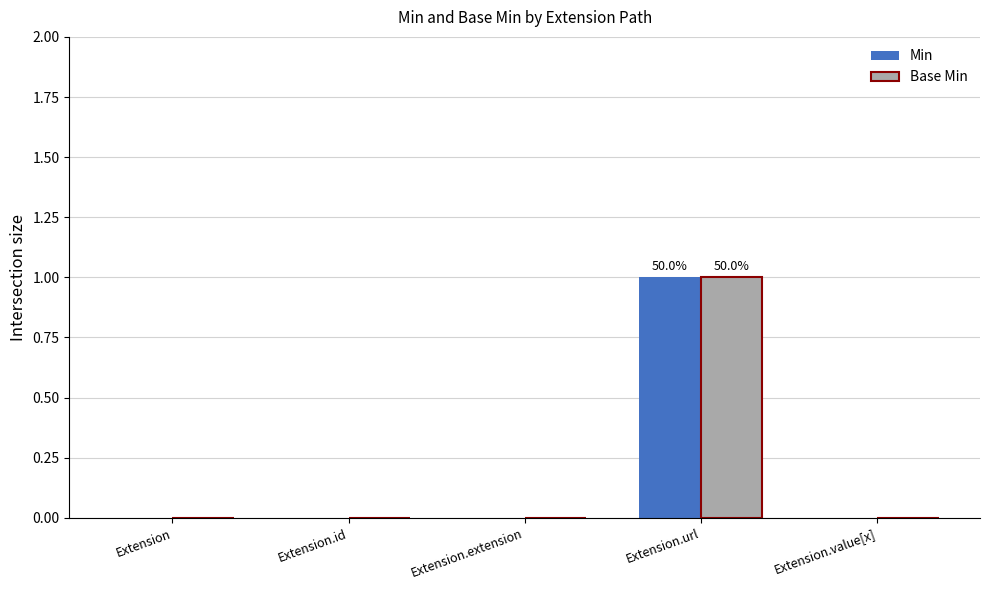

At which category is the sum across all series the highest?

Extension.url